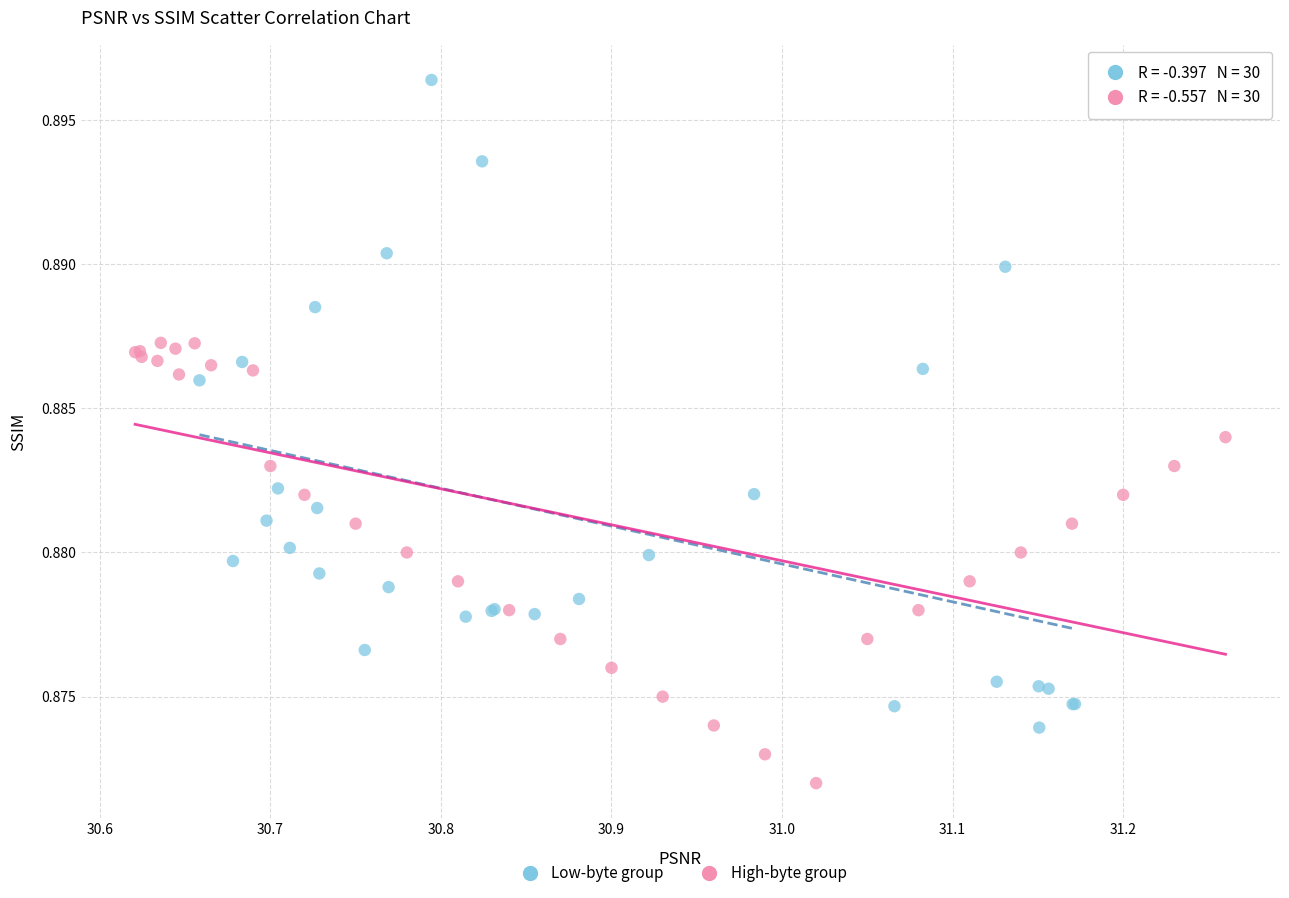

Which series has the largest Y range (max minus min)?

Low-byte group